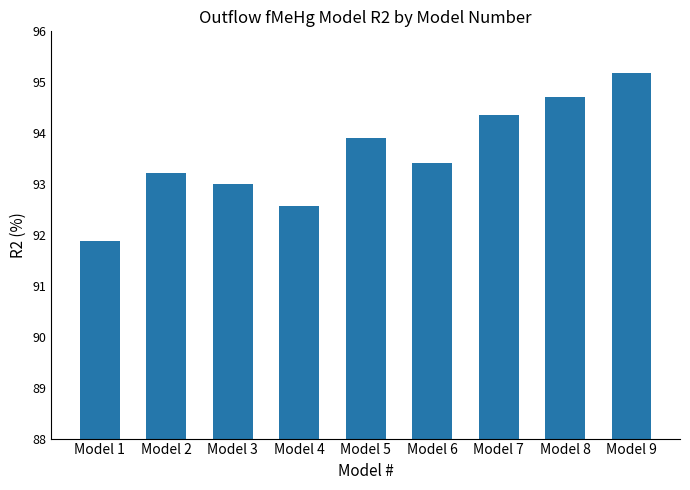

True or false: the data shows 93.4 at Model 6.

True